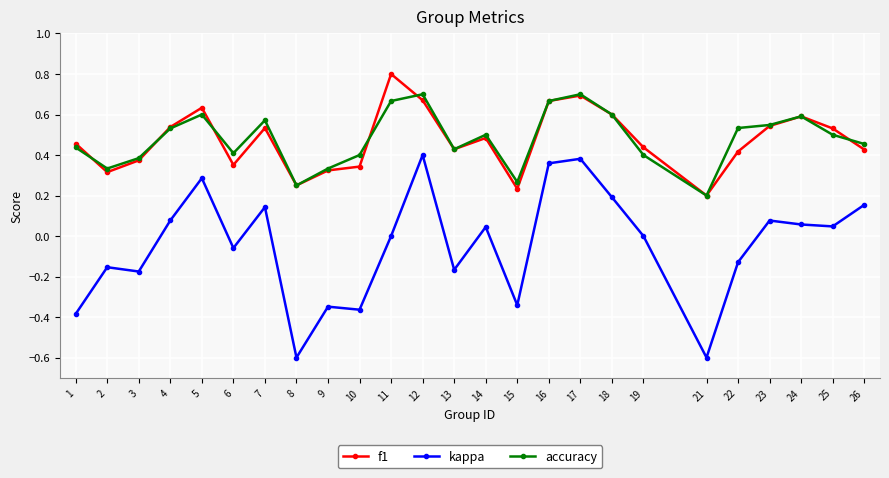

What is the total value across all series at 16?

1.7